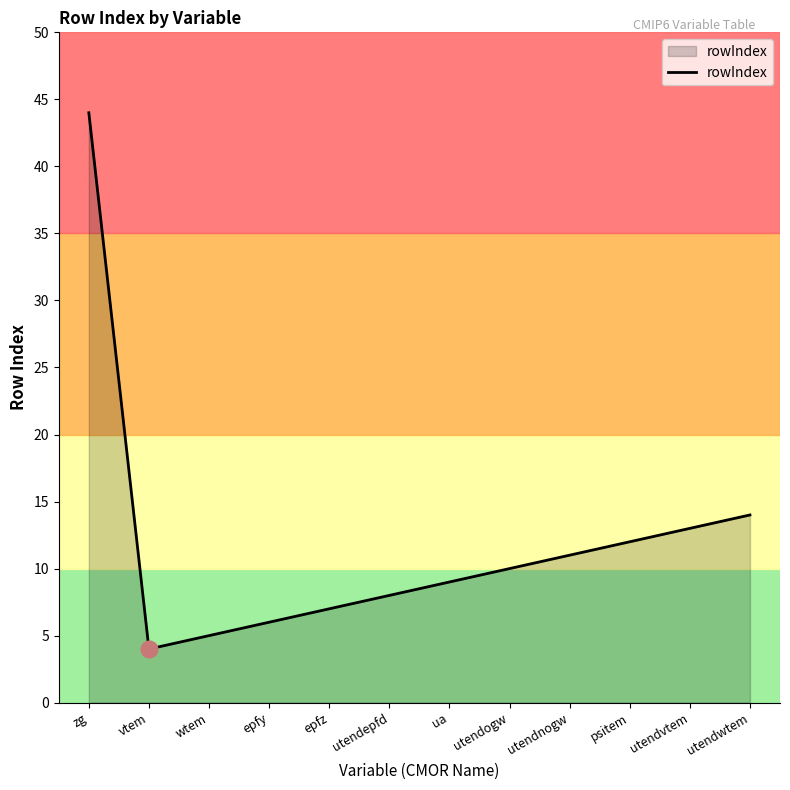

Where is the data nearest to the value 24?

utendwtem